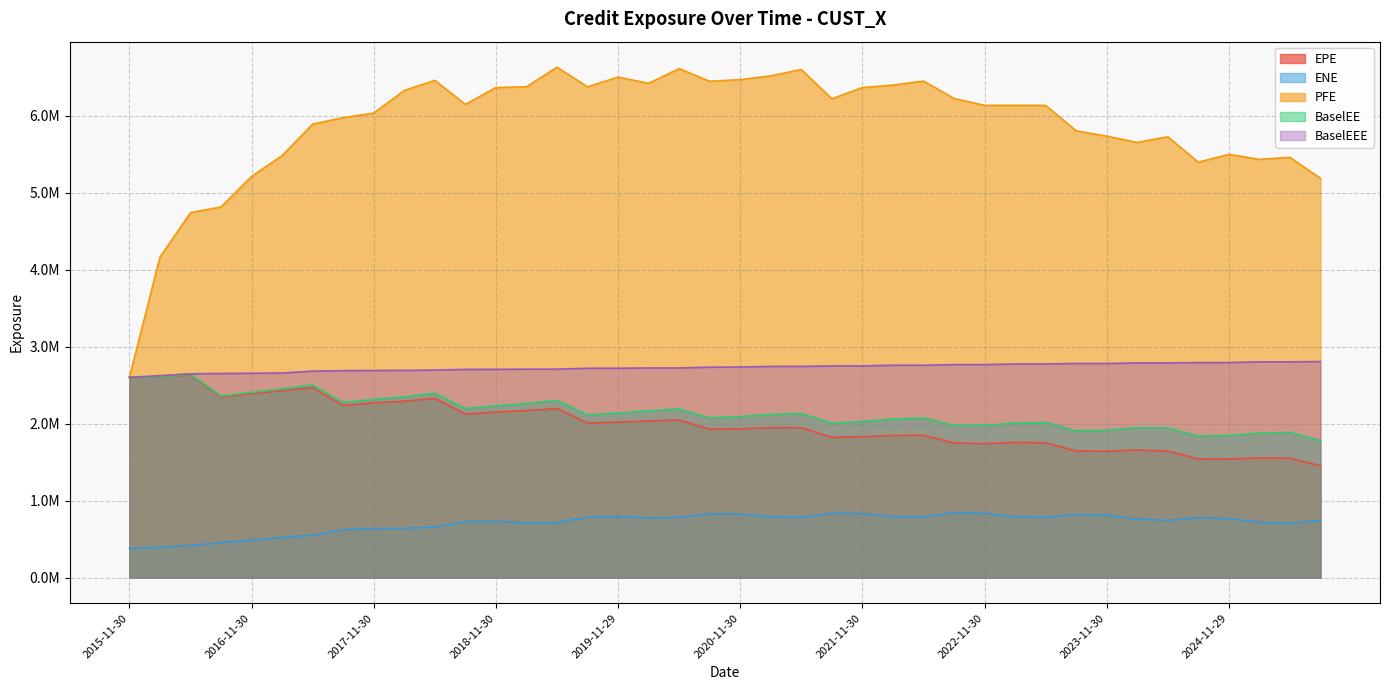

Count the number of data series in this chart.

5